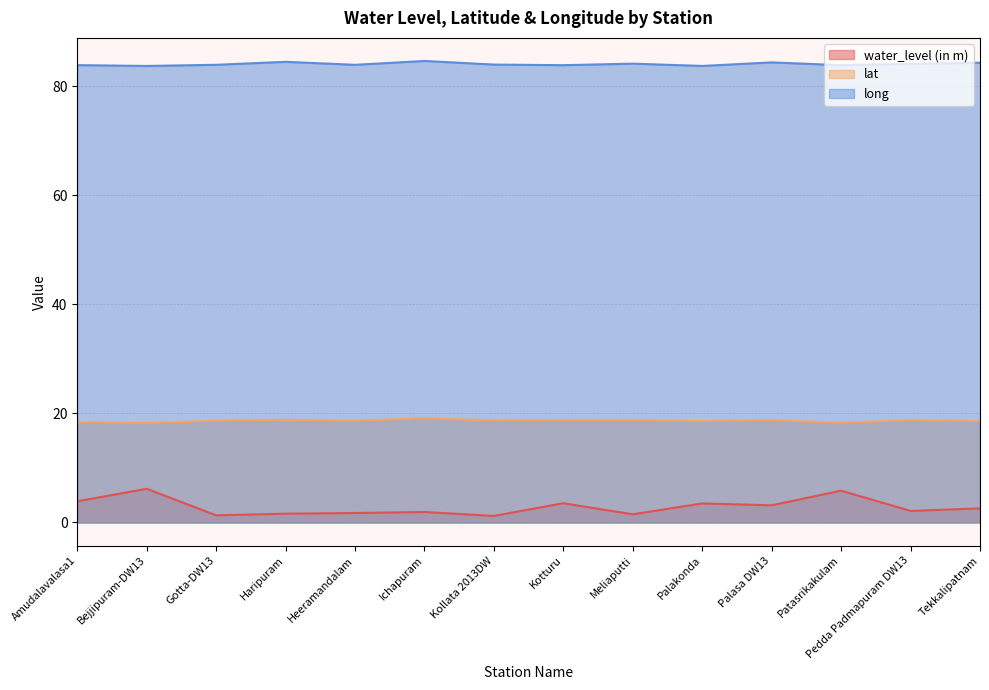

How many series are shown in this chart?

3